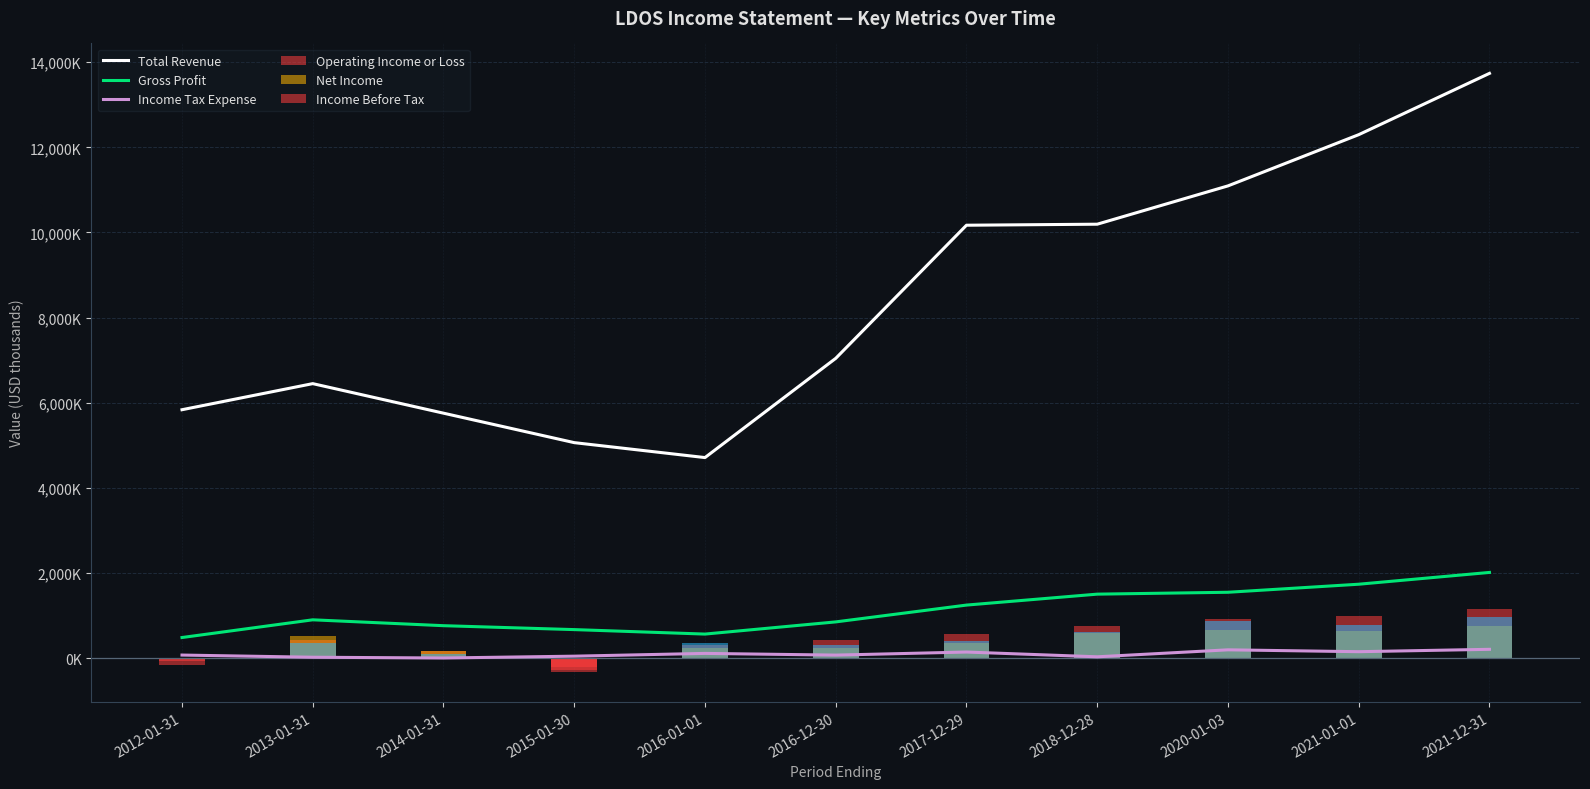

At which category is the sum across all series the highest?

2021-12-31